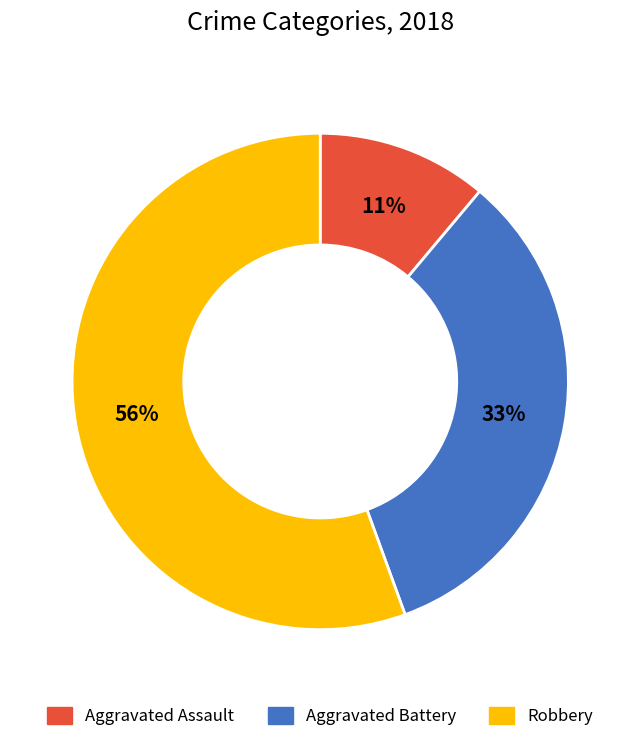

Is there a majority slice in this chart?

Yes